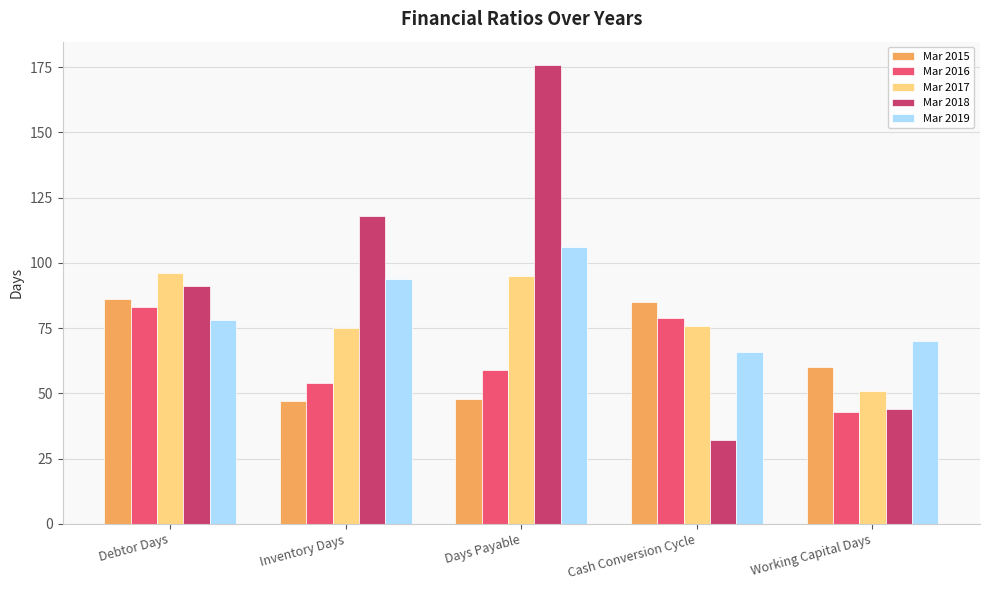

The Mar 2017 series shows 96 at Debtor Days. True or false?

True